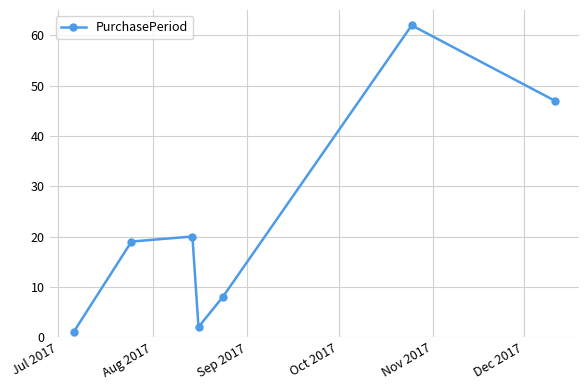

What is the difference between the maximum and second lowest values?

60